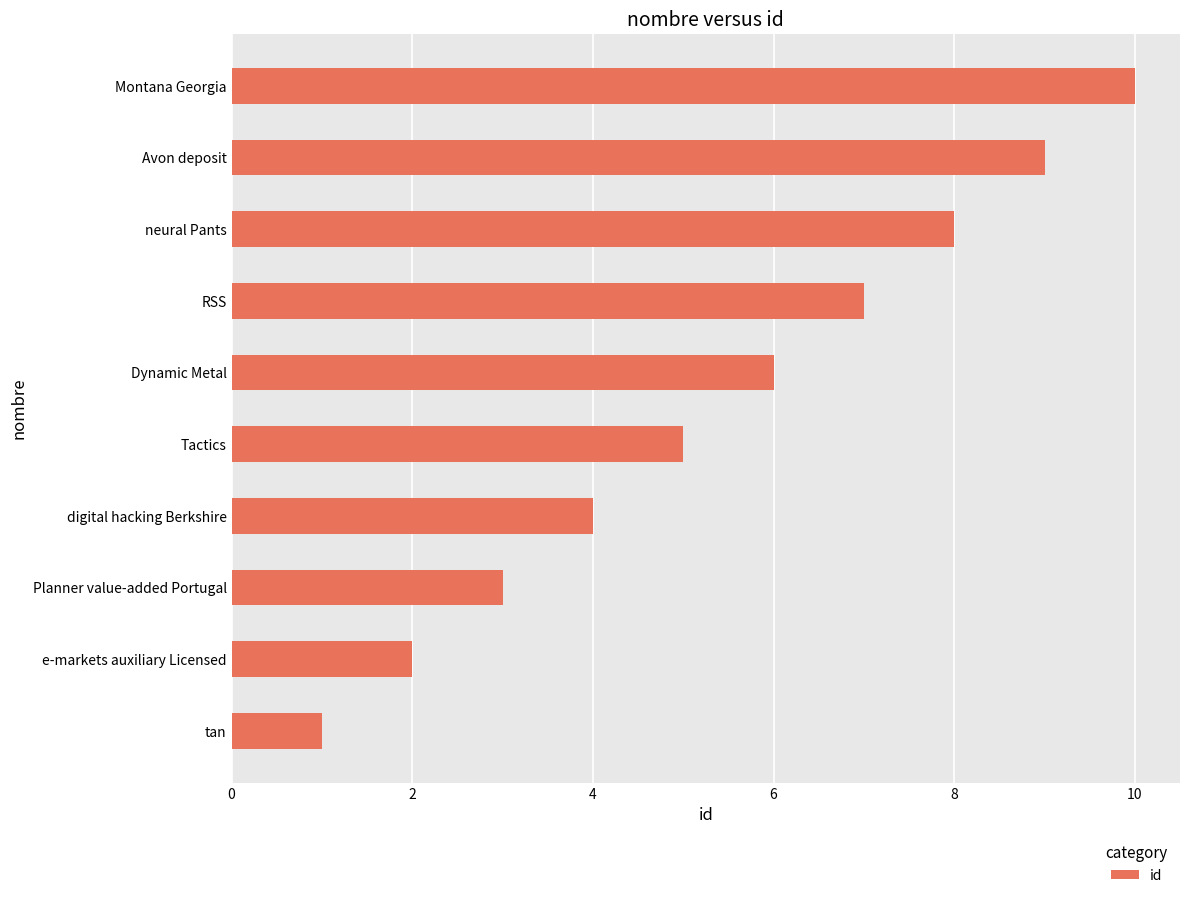

How many distinct data groups are displayed?

1